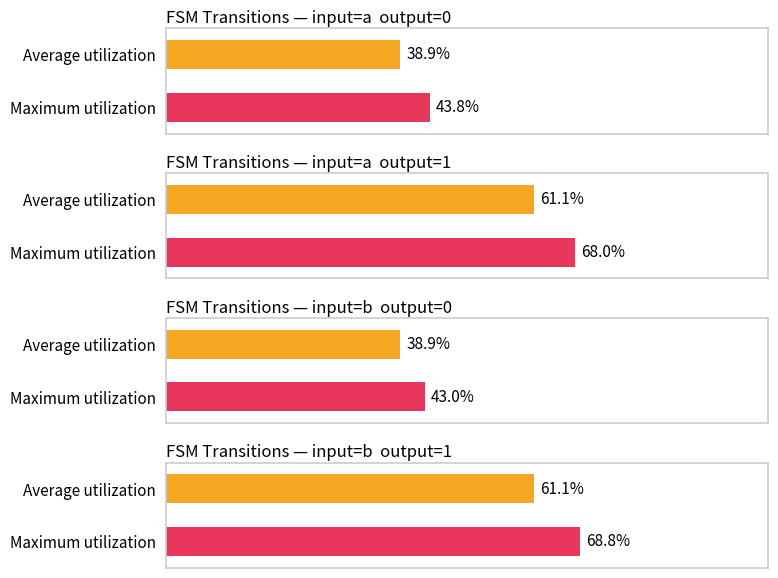

What is the spread (max minus min) of values at 1?

7